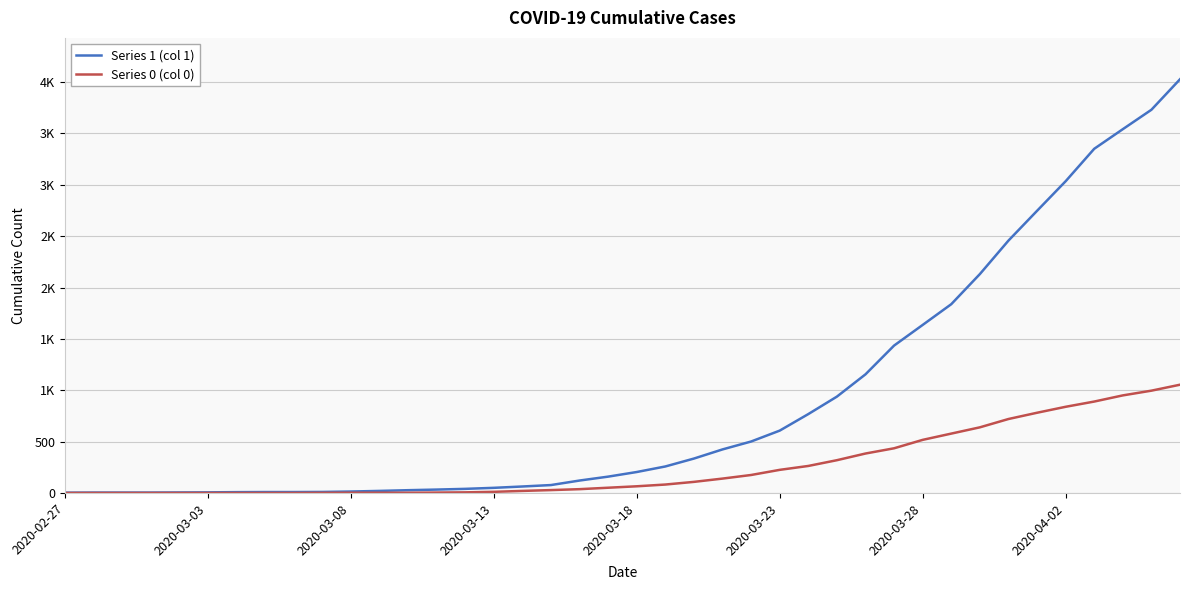

Reading left to right, list all the values displayed in this chart.

Series 1 (col 1): 3	4	4	4	5	6	8	9	9	10	14	20	27	33	40	50	63	77	121	159	204	258	335	424	501	607	768	938	1155	1435	1636	1838	2131	2457	2747	3035	3351	3542	3731	4028
Series 0 (col 0): 0	0	0	0	0	0	0	0	0	1	2	2	2	4	6	11	20	28	37	51	65	82	108	140	175	225	263	319	384	435	517	578	639	720	781	839	890	950	996	1054